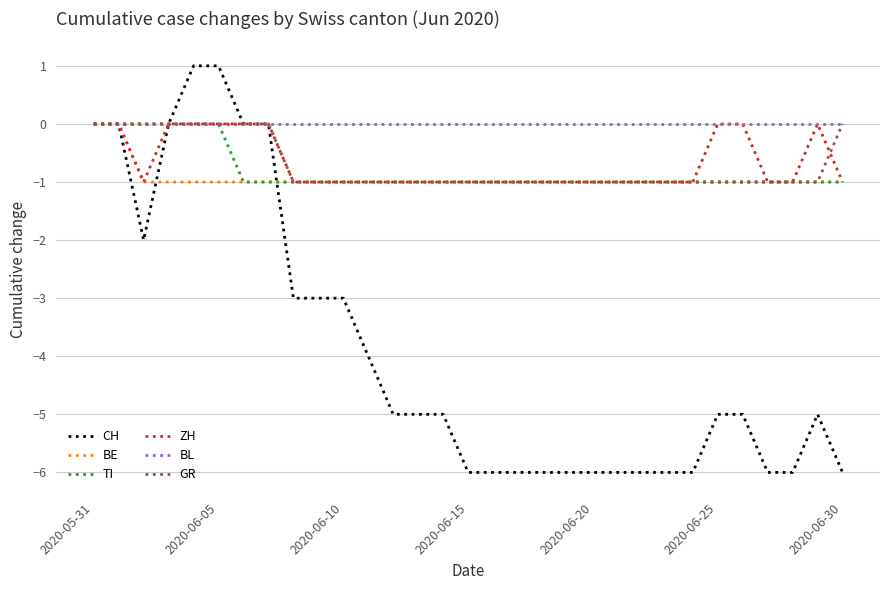

What is the smallest value displayed?

-6